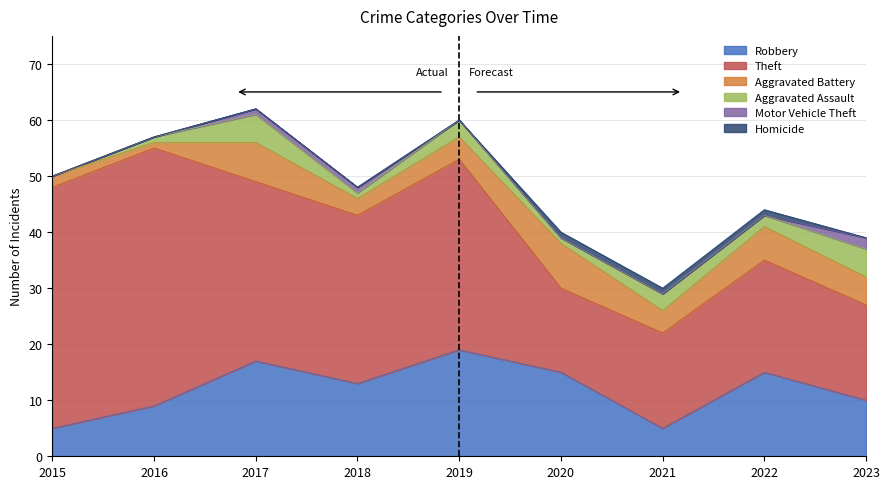

Rank the series by their maximum value, from highest to lowest.

Theft, Robbery, Aggravated Battery, Aggravated Assault, Motor Vehicle Theft, Homicide